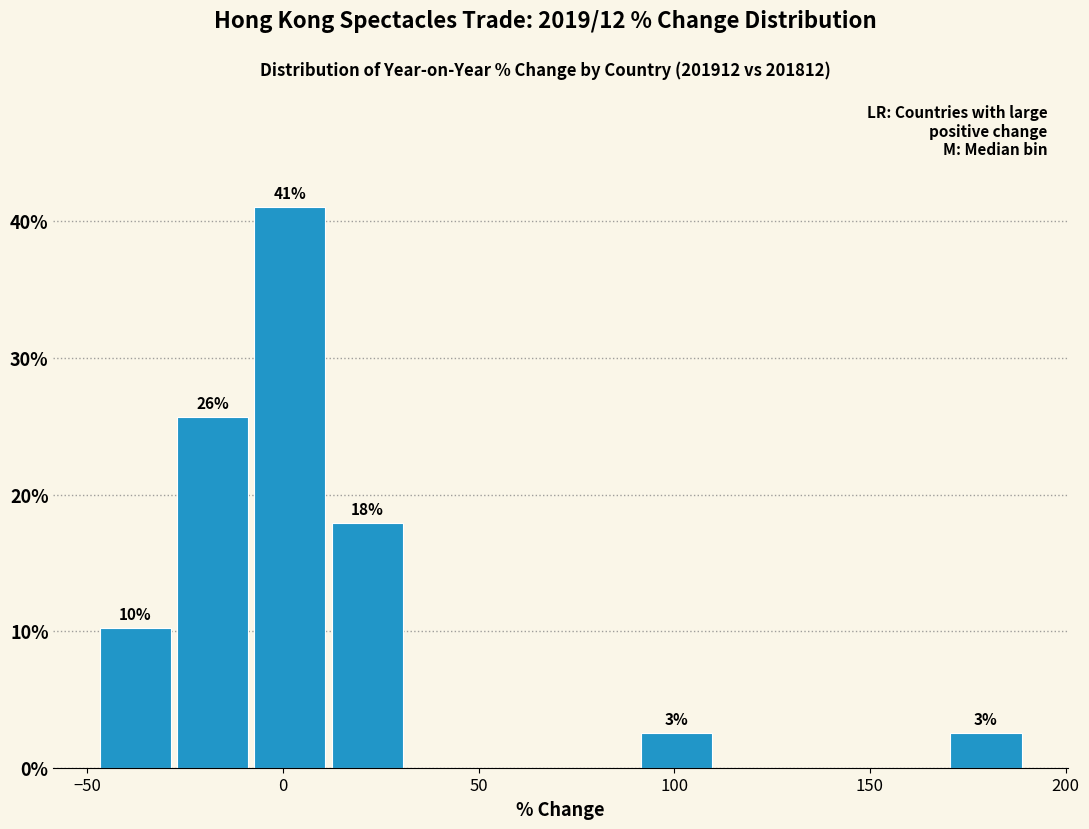

Read against the x-axis, roughly where is the centre of the tallest bar?

0